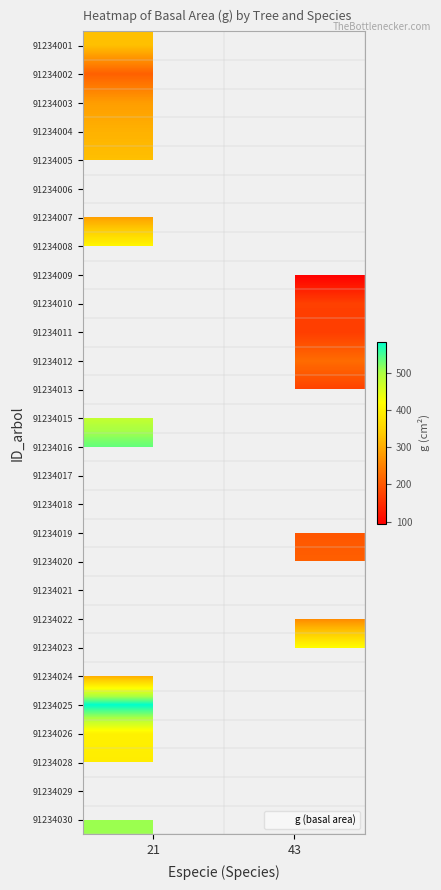

At how many categories does at least one series exceed 492?

1